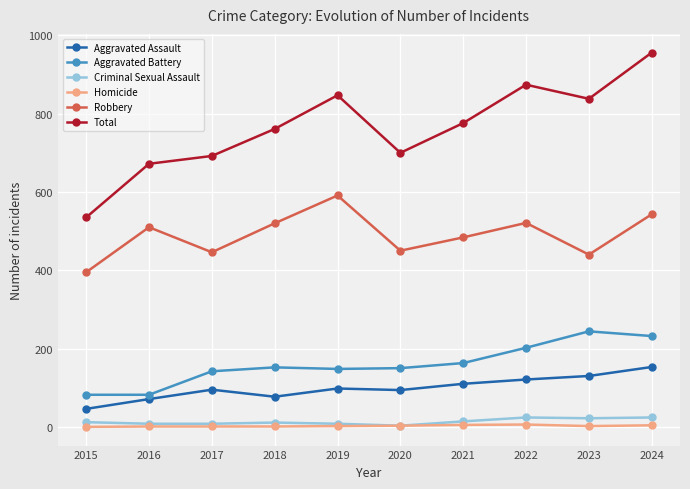

What is the spread (max minus min) of values at 2023?

836